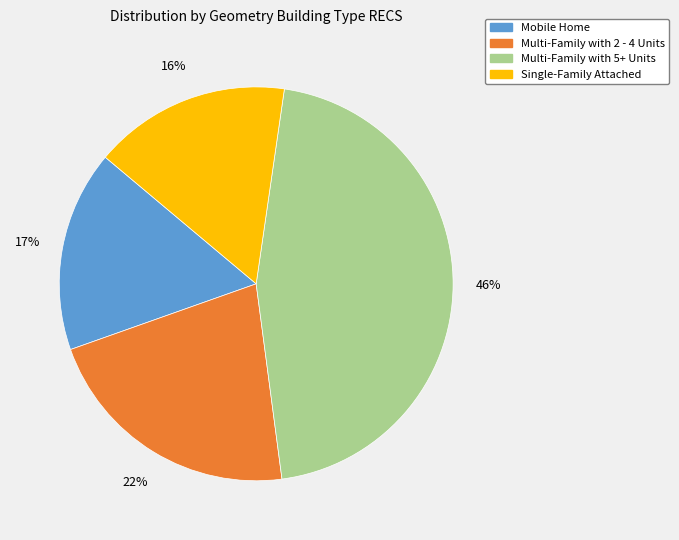

Is there a majority slice in this chart?

No